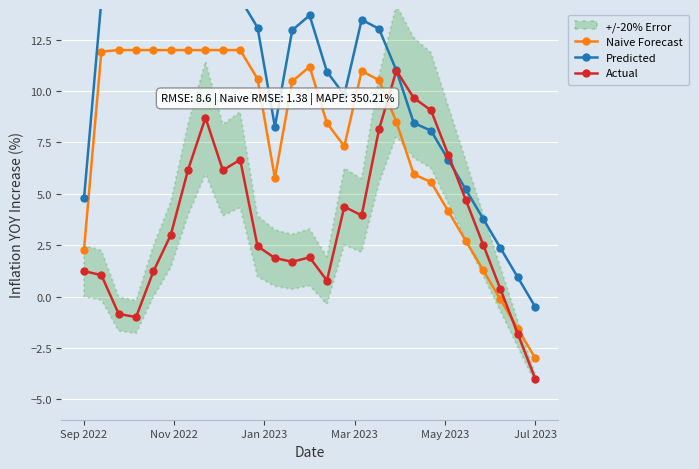

What is the value of the Predicted point at the 21st from the left?

8.1